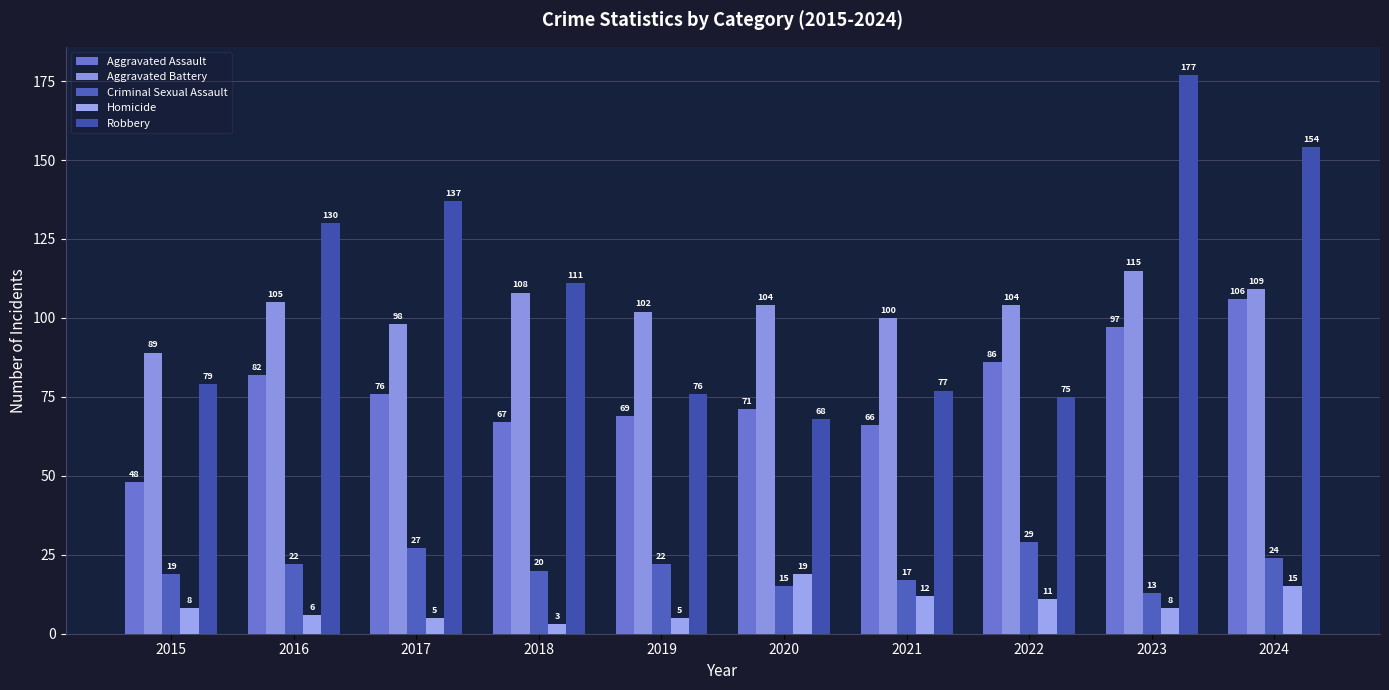

Read the Criminal Sexual Assault value at 2023, to the nearest 10.

10